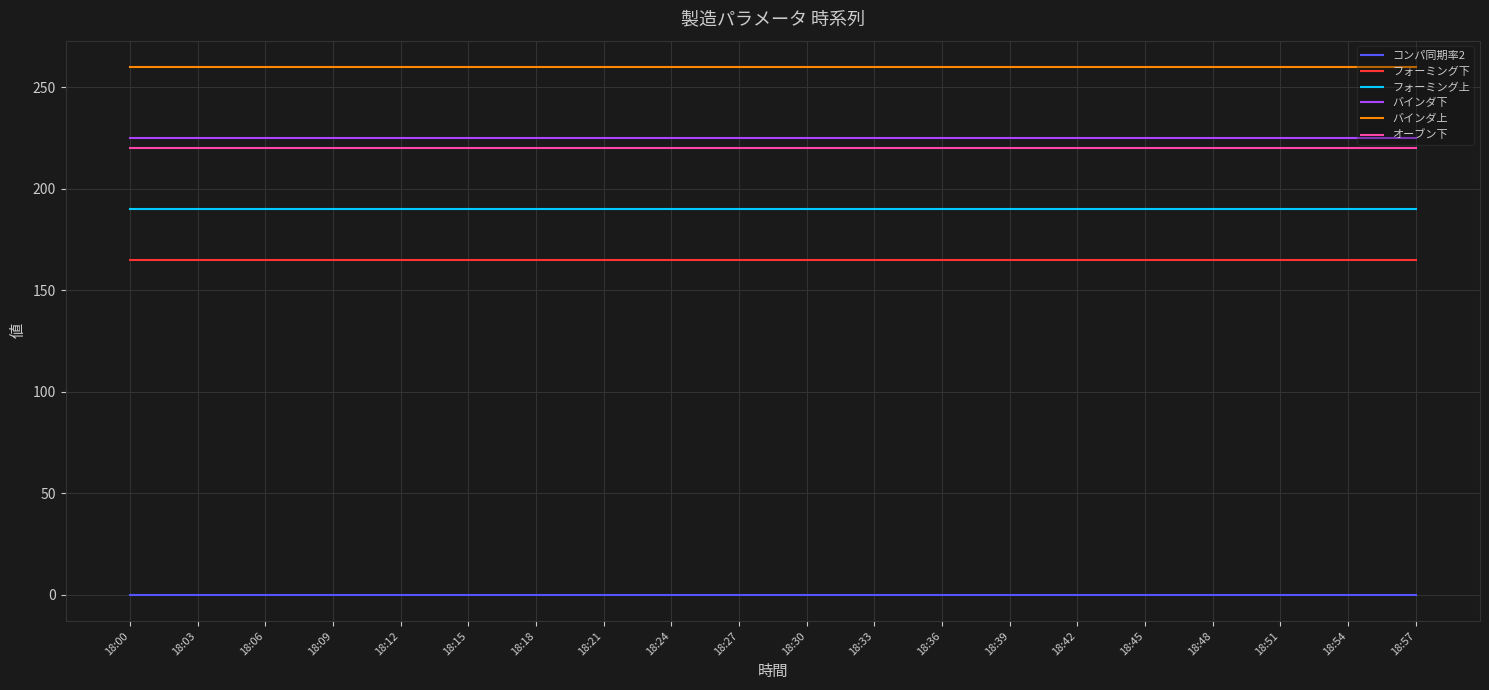

What is the total value across all series at 18:42?

1060